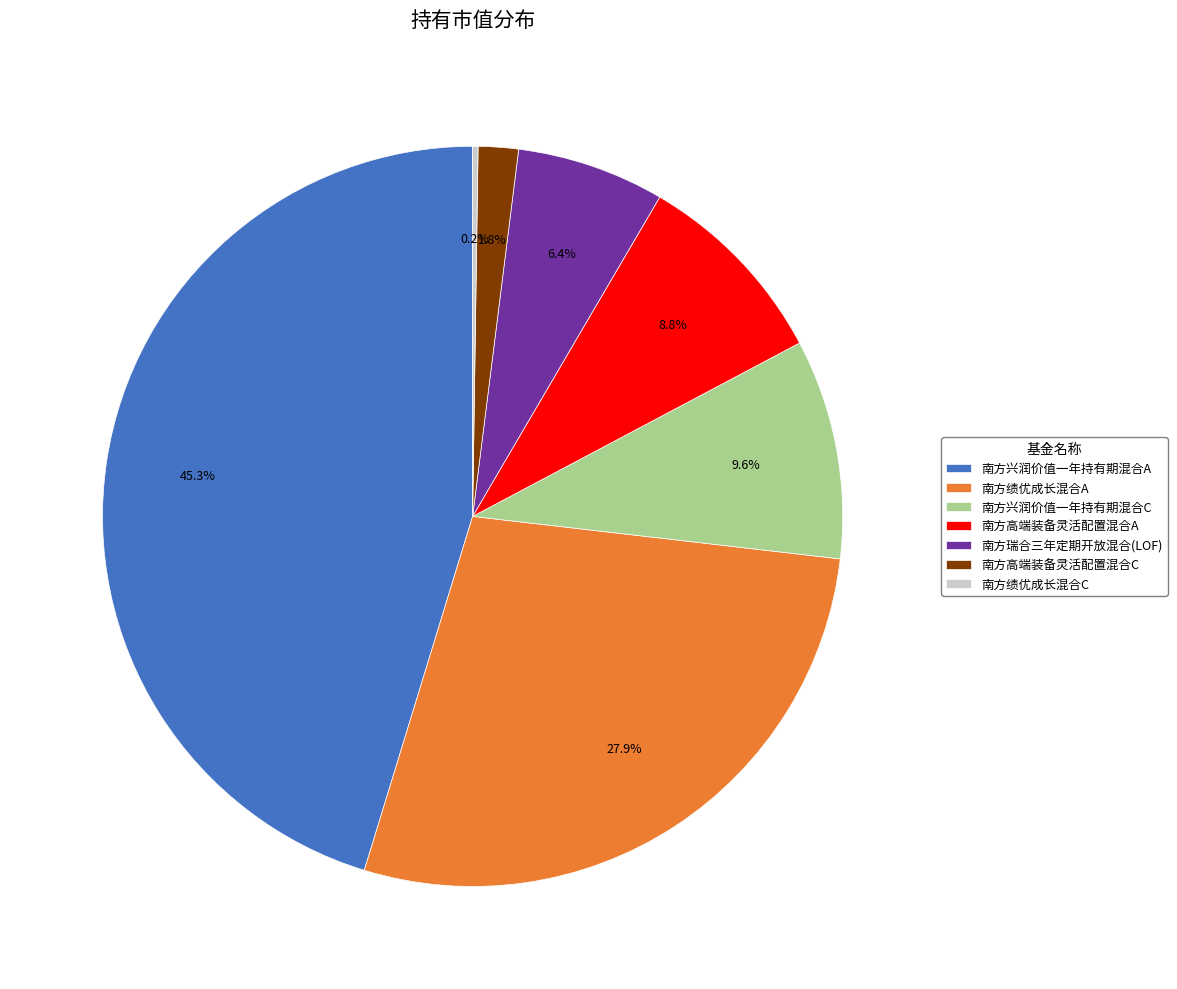

What is the largest slice in the pie chart?

南方兴润价值一年持有期混合A